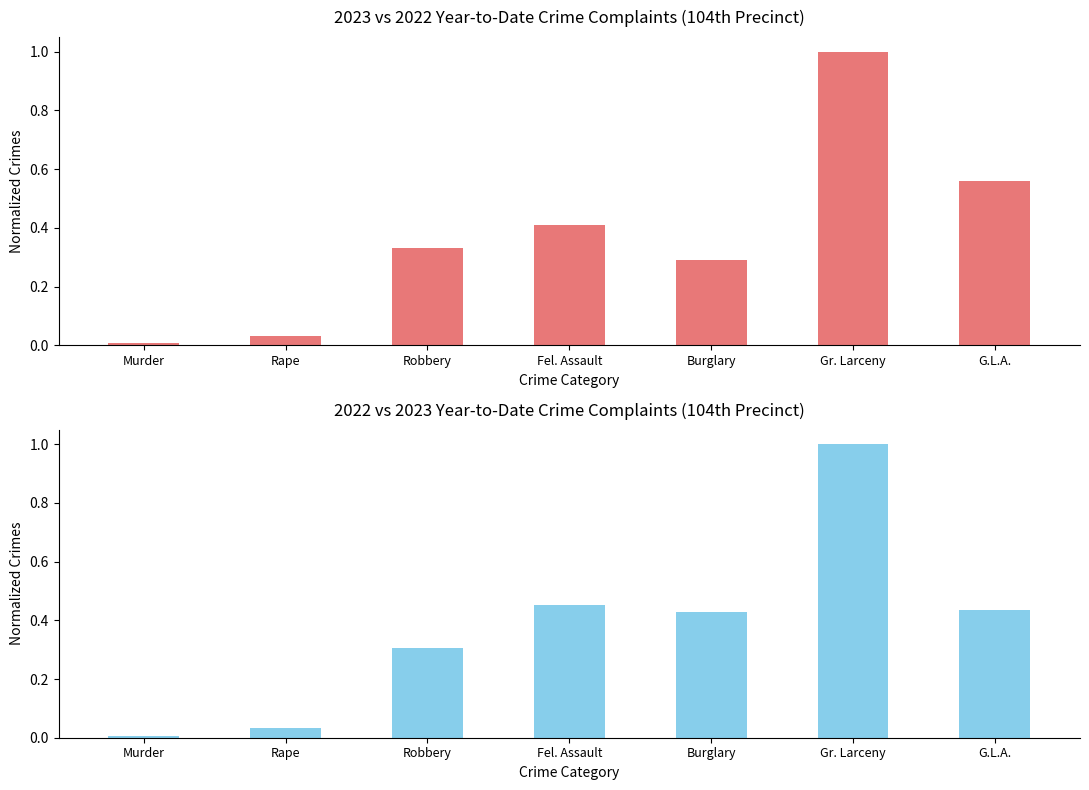

Which series has the widest spread of values?

2022 YTD